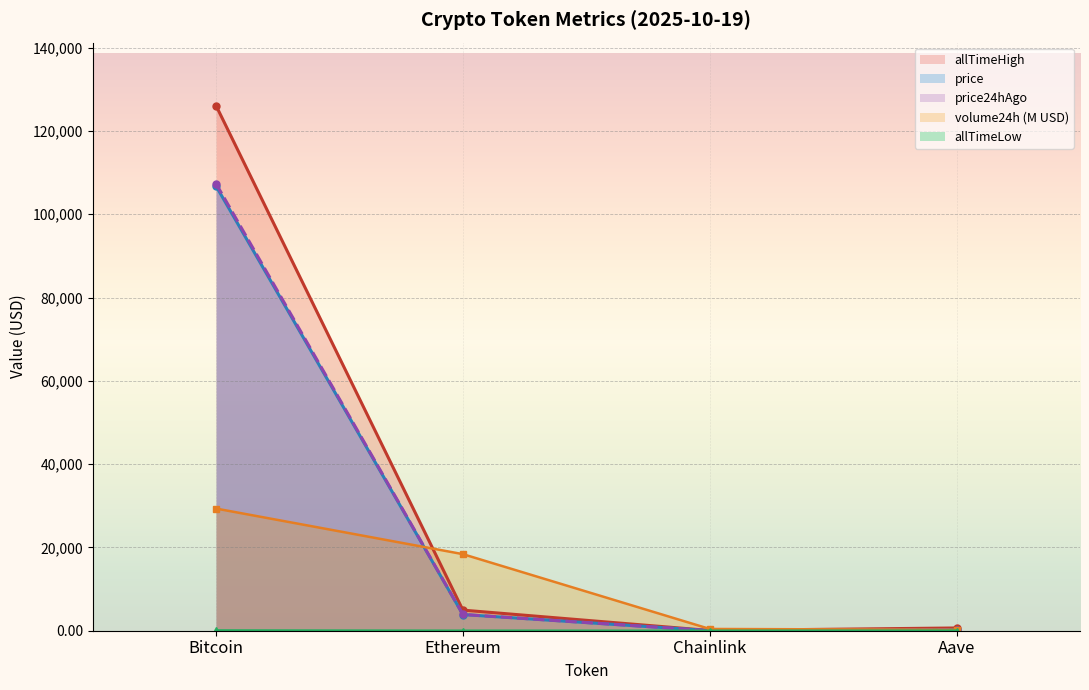

What is the maximum value for allTimeHigh?

126080.0